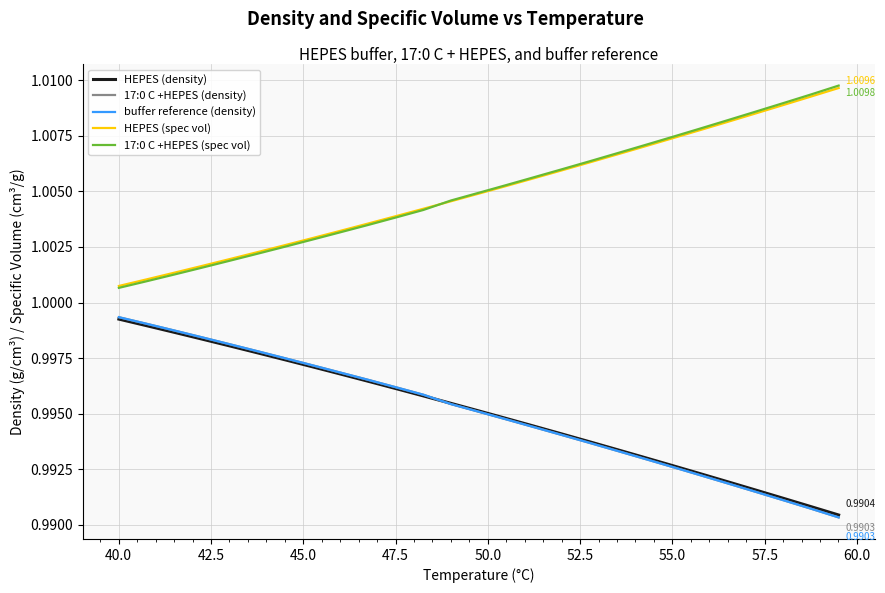

Rank the series by their maximum value, from highest to lowest.

17:0 C +HEPES (spec vol), HEPES (spec vol), 17:0 C +HEPES (density), buffer reference (density), HEPES (density)